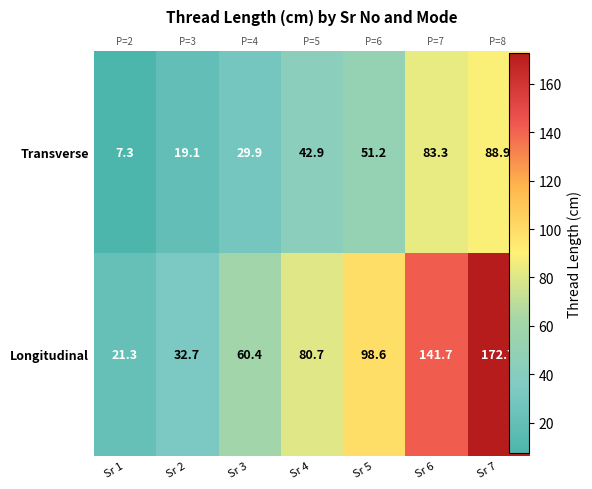

What is the difference between the maximum and minimum values in the Longitudinal series?

151.4